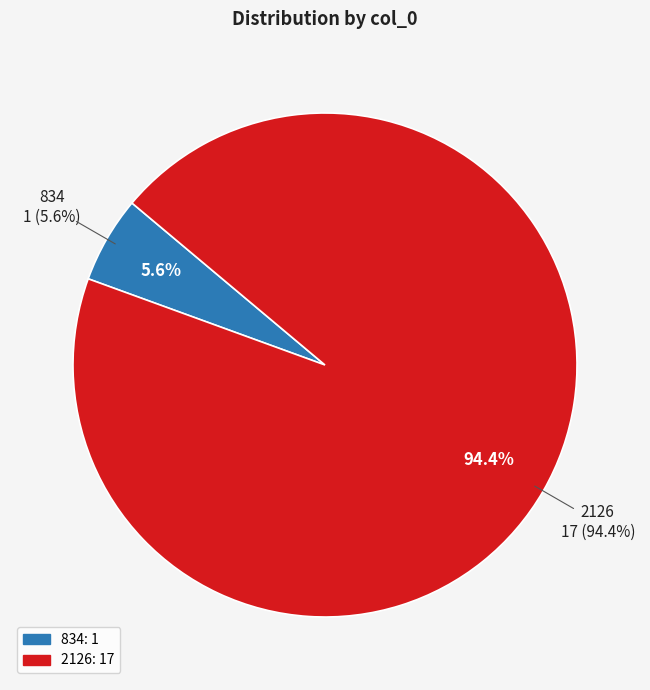

Is it true that 834 is 13% of the pie?

False